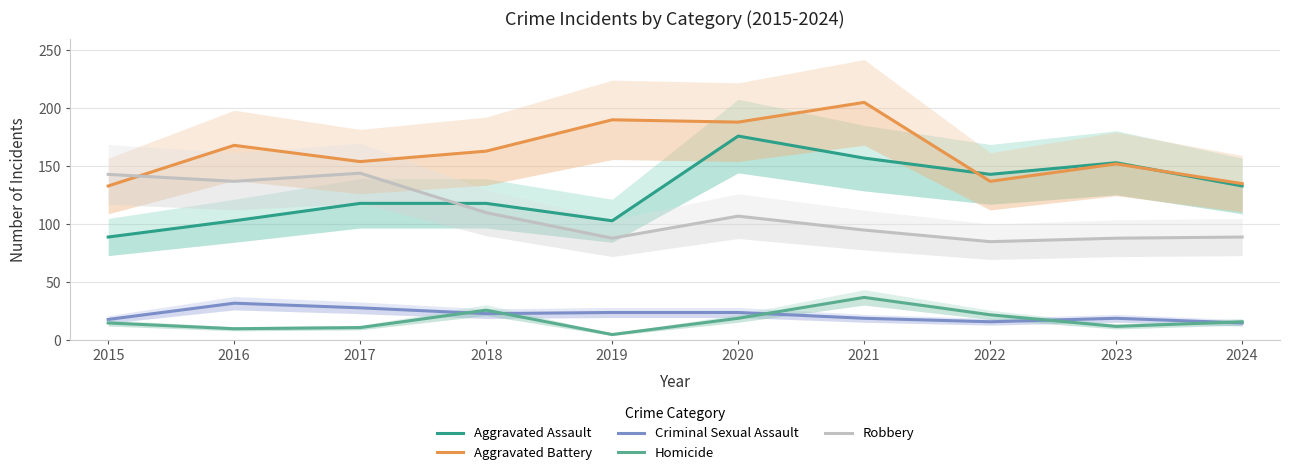

Is this an area chart (filled region under the line)?

No